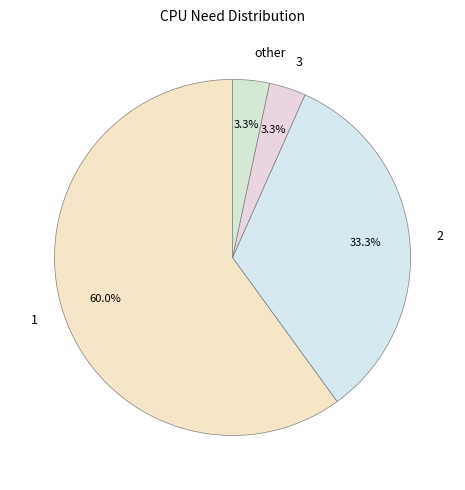

Does any single category account for the majority?

Yes